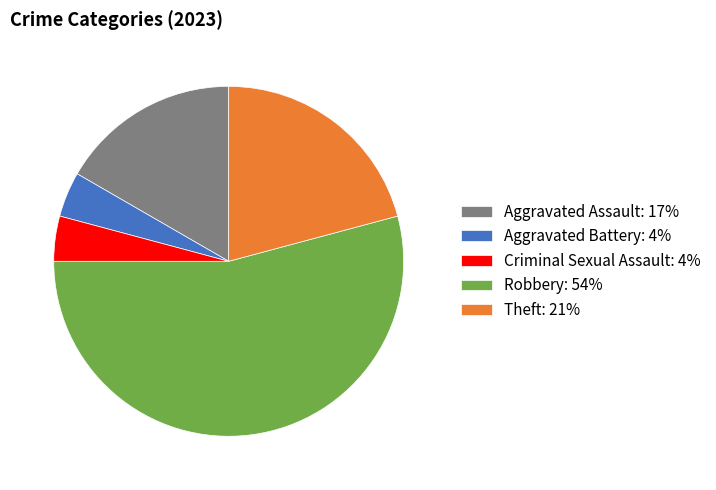

How many slices are in this pie chart?

5